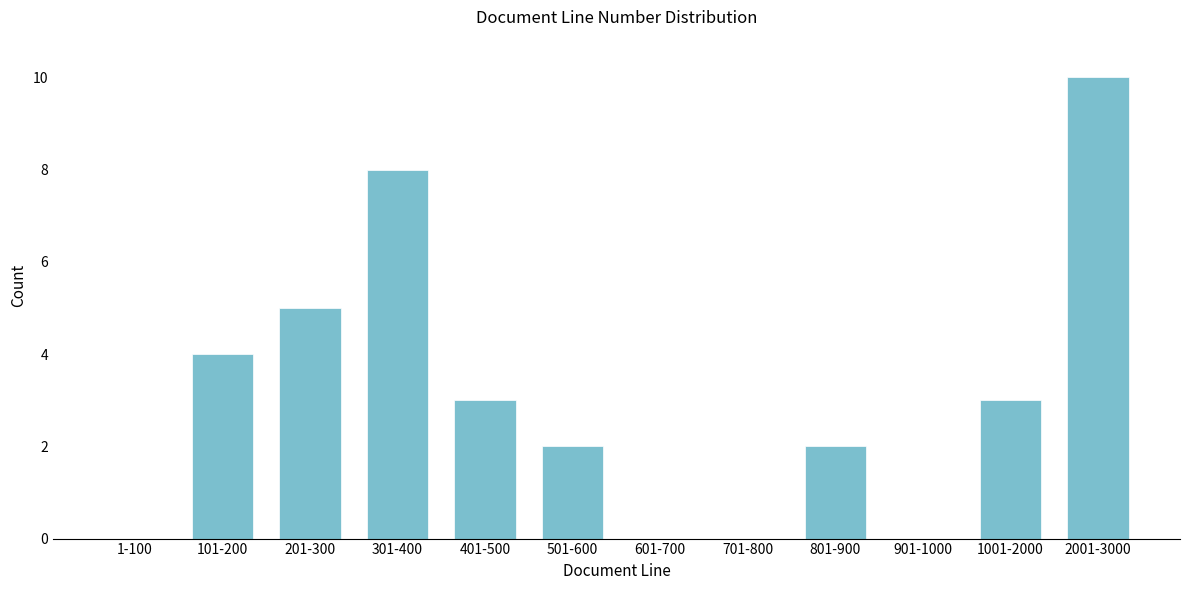

Reading right to left, transcribe all the data shown in this chart.

2001-3000=10	1001-2000=3	901-1000=0	801-900=2	701-800=0	601-700=0	501-600=2	401-500=3	301-400=8	201-300=5	101-200=4	1-100=0